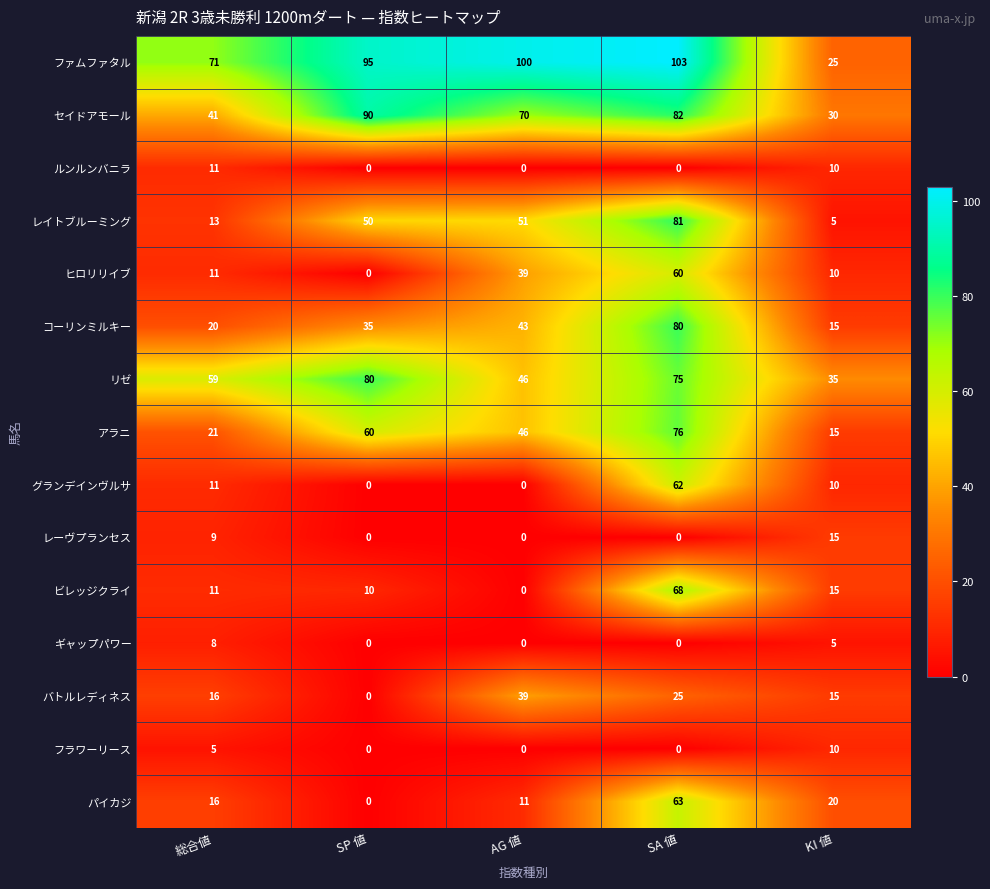

Between SP 値 and KI 値, which series saw the biggest shift?

ファムファタル